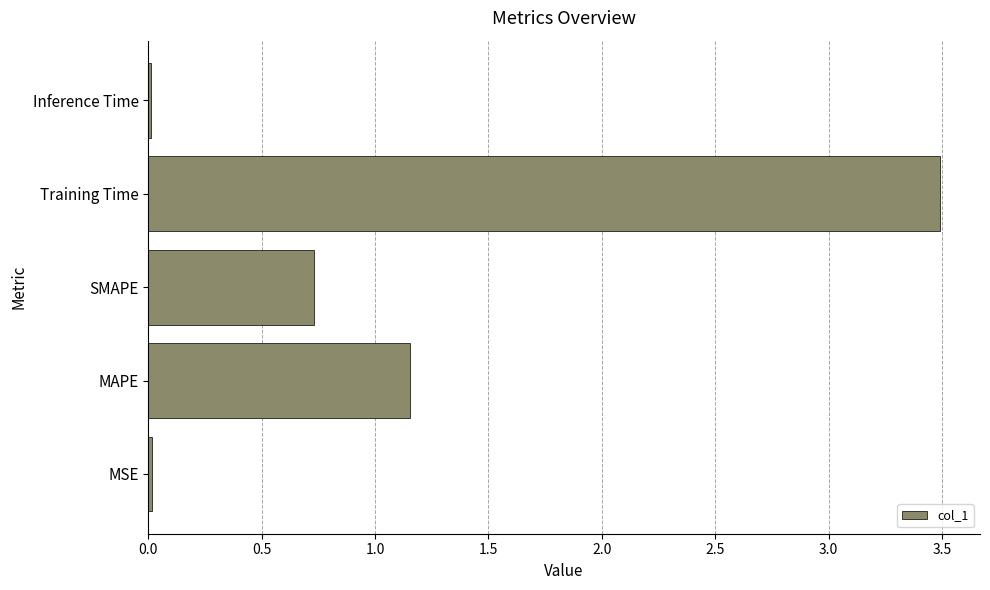

The chart shows a value of 0.7 at SMAPE. True or false?

True